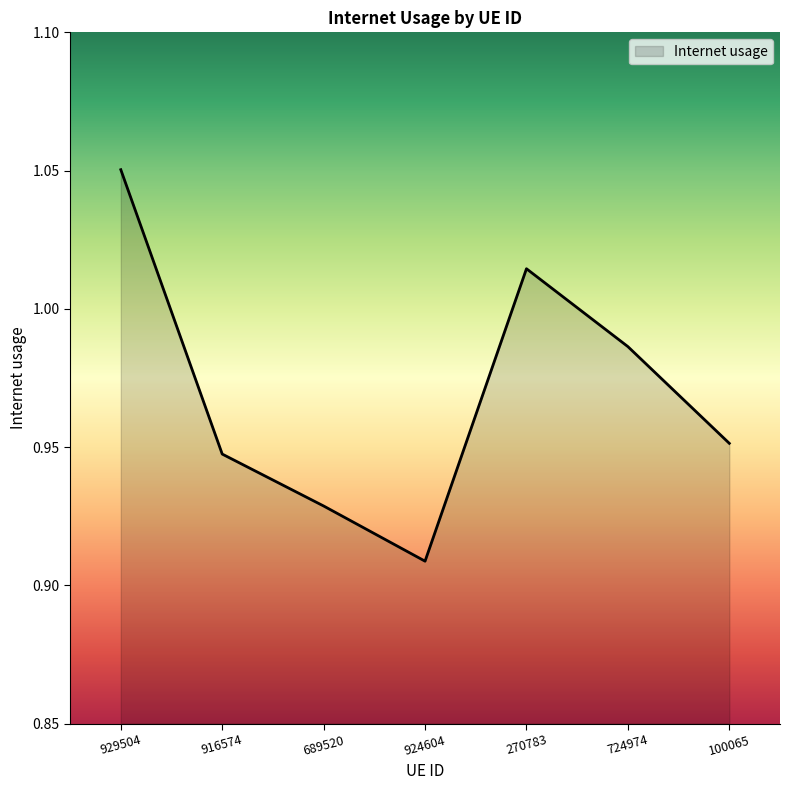

True or false: the data shows 1.5 at 916574.

False